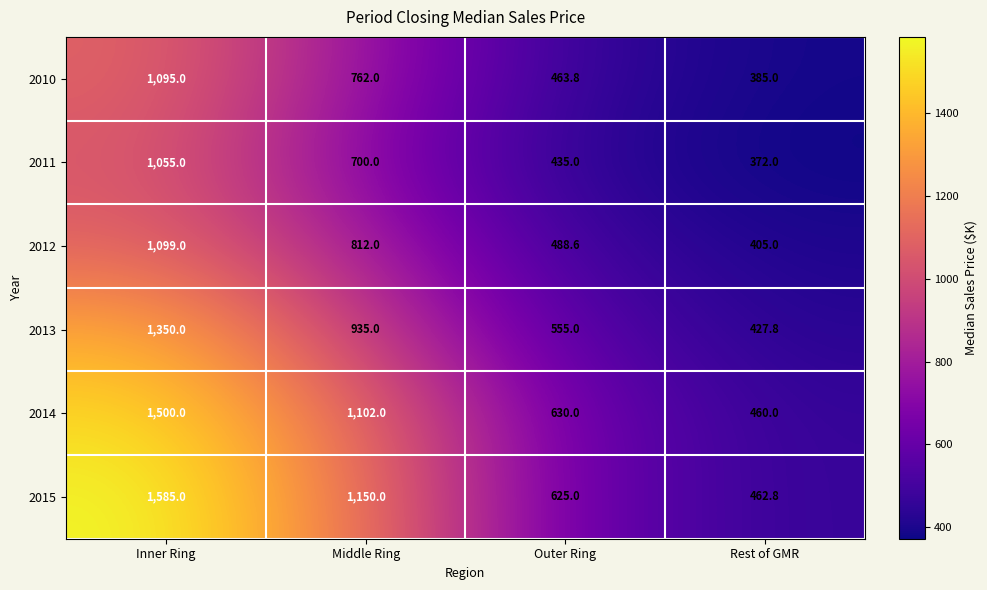

What is the sum of the 2011 values at Rest of GMR and Inner Ring?

1427.0